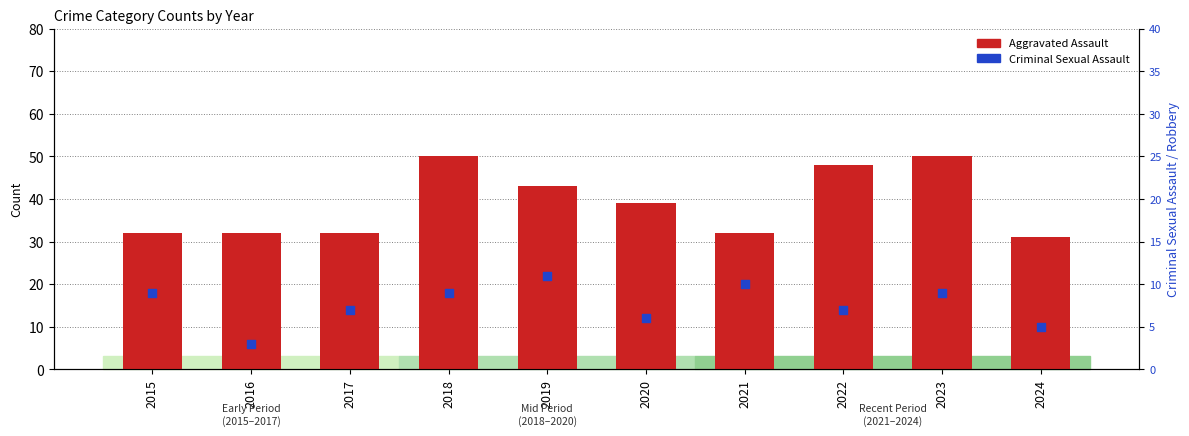

Which series has the largest total across all categories?

Aggravated Assault